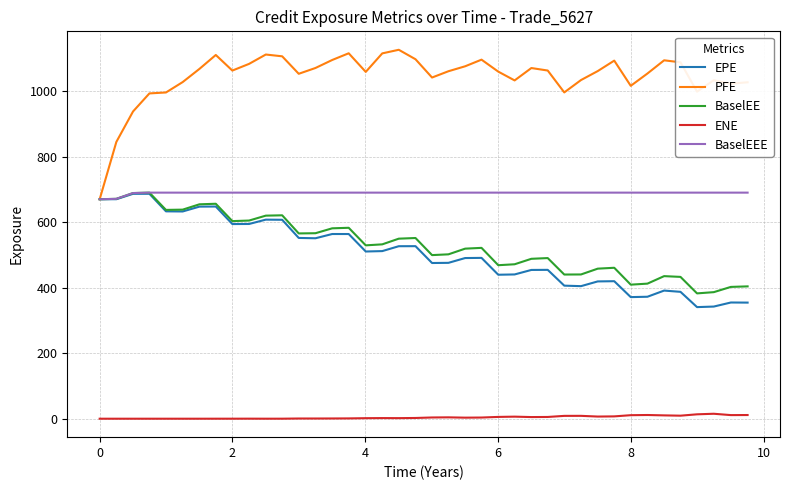

Which series has the largest total across all categories?

PFE